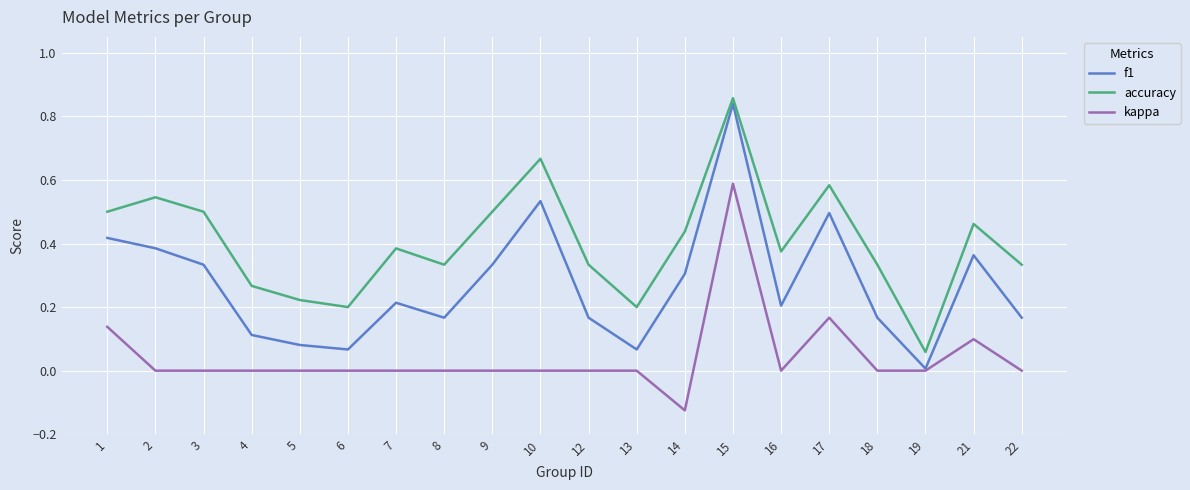

Which category has the lowest value in the accuracy series?

19